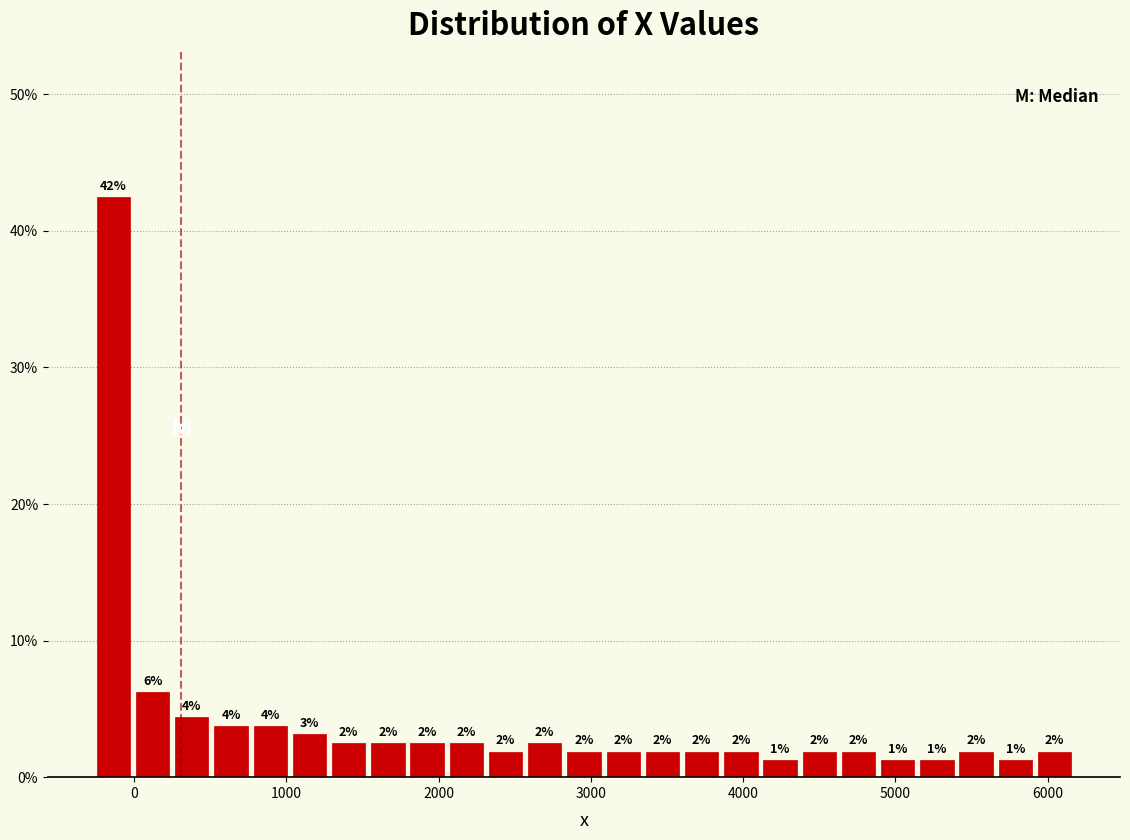

Read against the x-axis, roughly where is the centre of the tallest bar?

-100